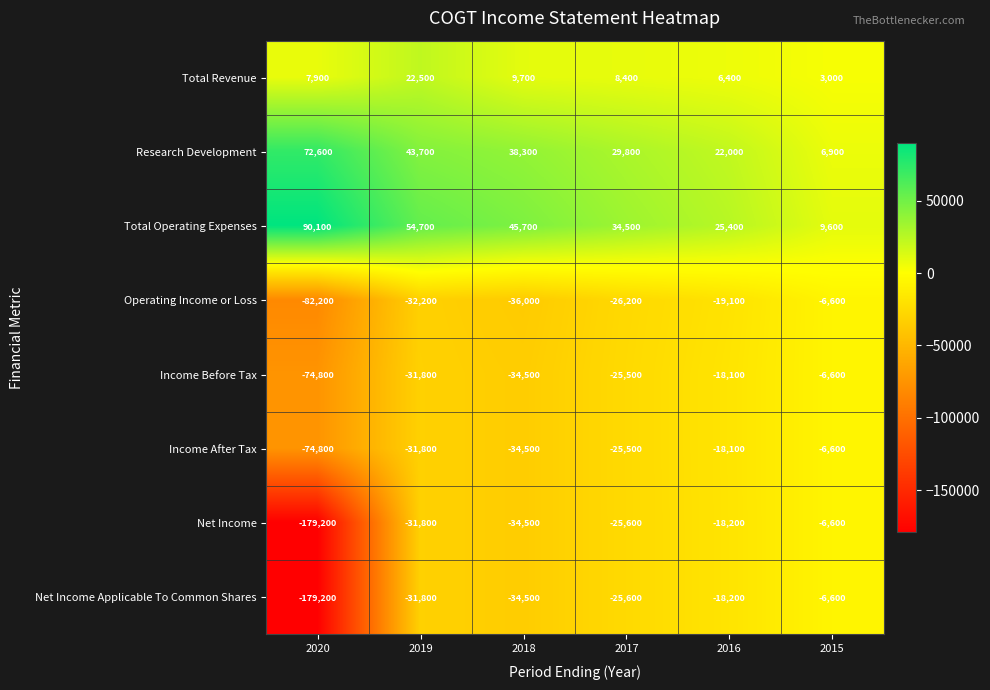

Rank the categories by Net Income Applicable To Common Shares value from lowest to highest.

2020, 2018, 2019, 2017, 2016, 2015